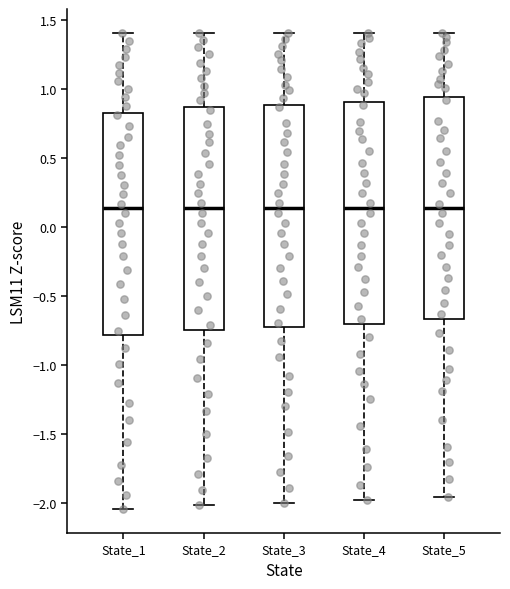

Reading left to right, read every box against the y-axis: the position of its median line, the range the box covers, and the ends of its whiskers. The values are not printed on the chart, so give them approximately, as read against the axis.

State_1: median 0.15, box -0.80 to 0.85, whiskers -2.05 to 1.40
State_2: median 0.15, box -0.75 to 0.85, whiskers -2.00 to 1.40
State_3: median 0.15, box -0.75 to 0.90, whiskers -2.00 to 1.40
State_4: median 0.15, box -0.70 to 0.90, whiskers -2.00 to 1.40
State_5: median 0.15, box -0.65 to 0.95, whiskers -1.95 to 1.40